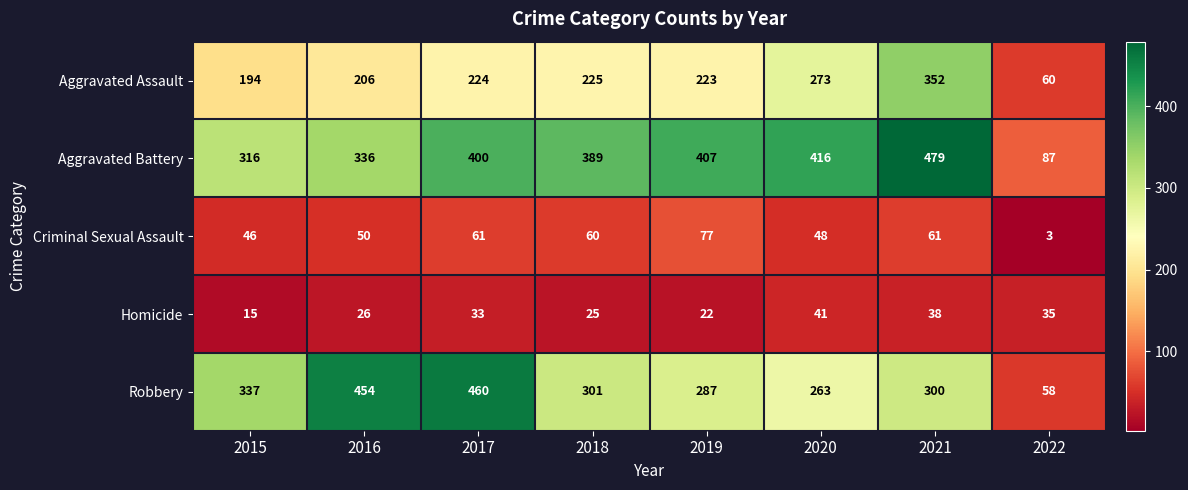

What is the difference between the maximum and second lowest values in the Robbery series?

197